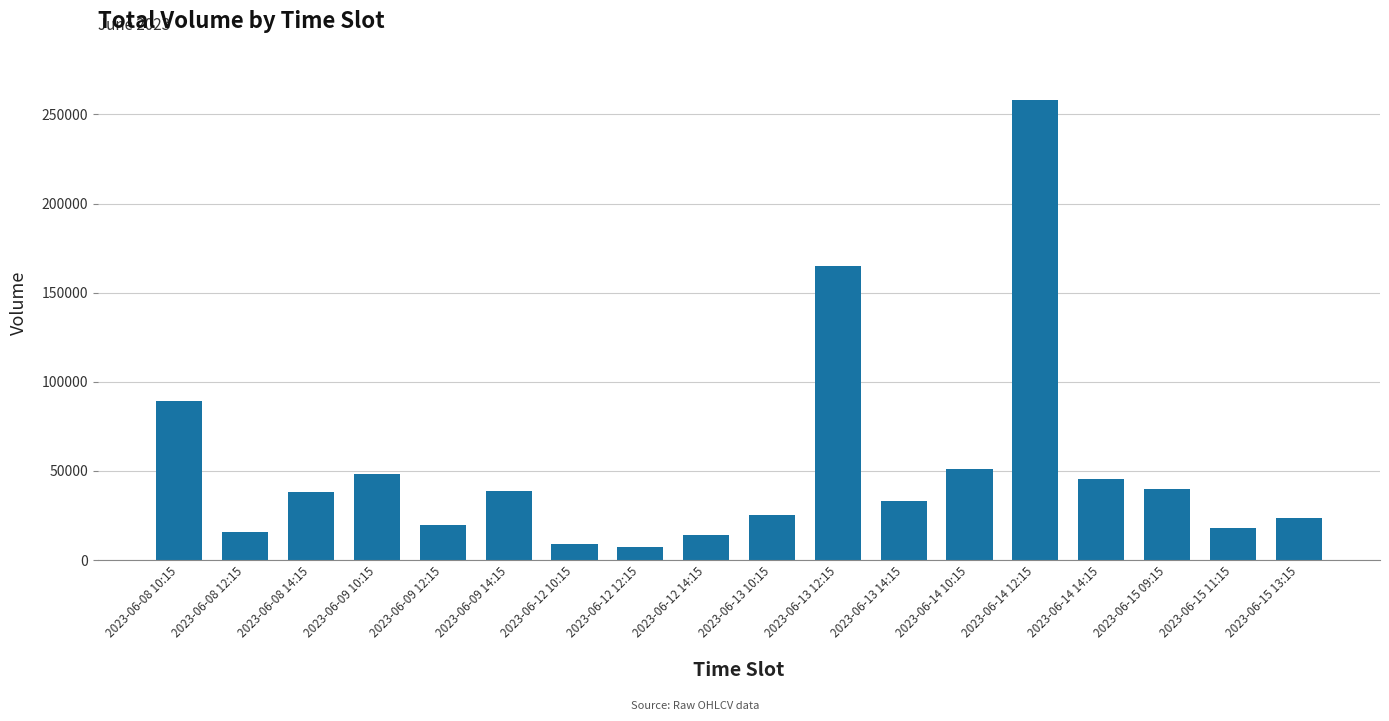

Where does the data first go above 38029?

2023-06-08 10:15